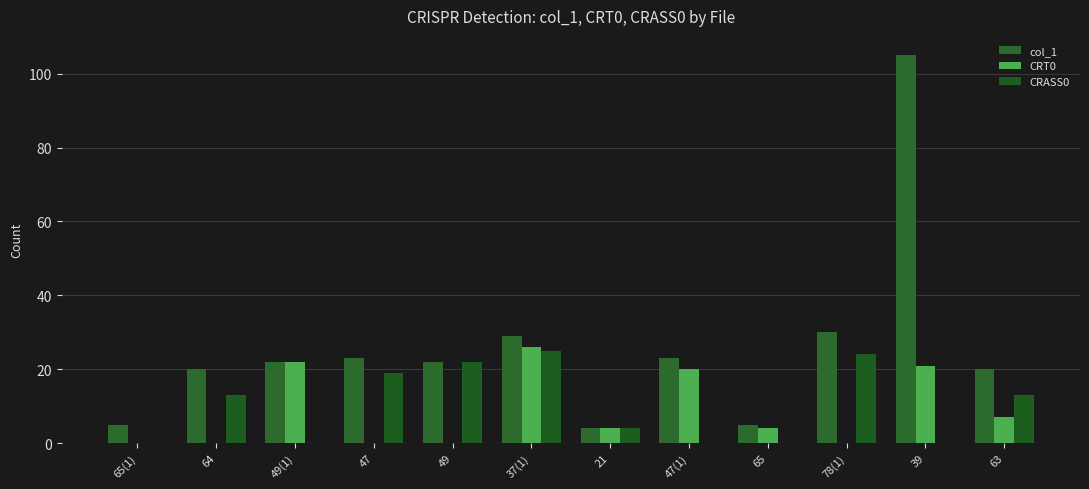

Where is CRASS0 nearest to the value 12?

64